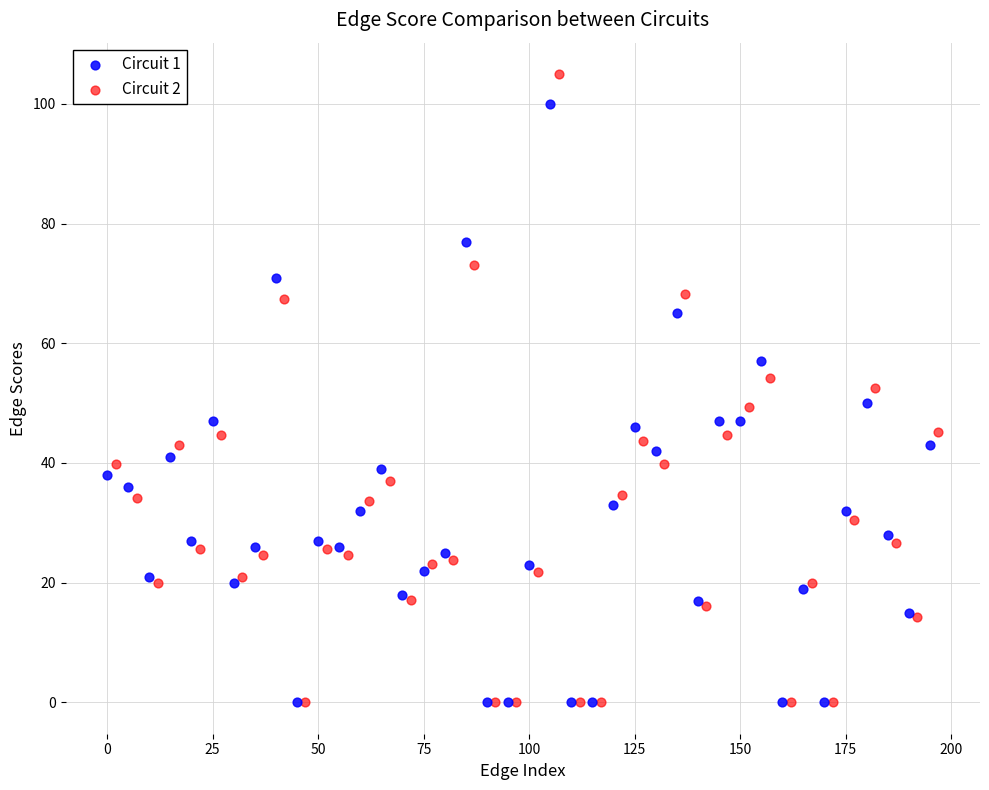

Which series contains the highest Y value?

Circuit 2